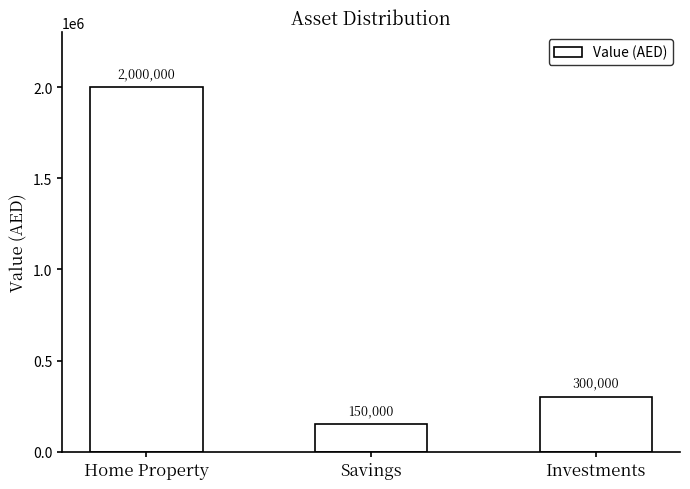

Which label corresponds to the smallest value in the chart?

Savings